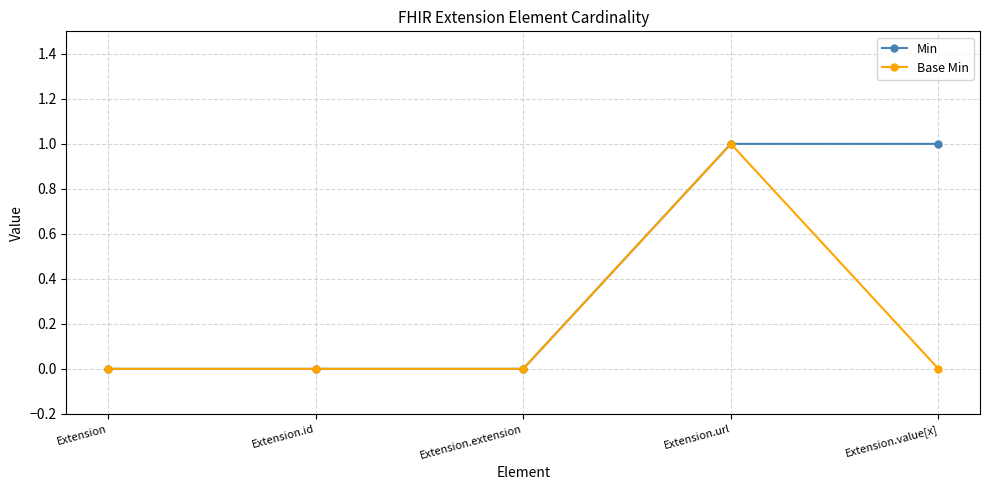

Reading right to left, what are all the values shown in this chart?

Min: 1	1	0	0	0
Base Min: 0	1	0	0	0